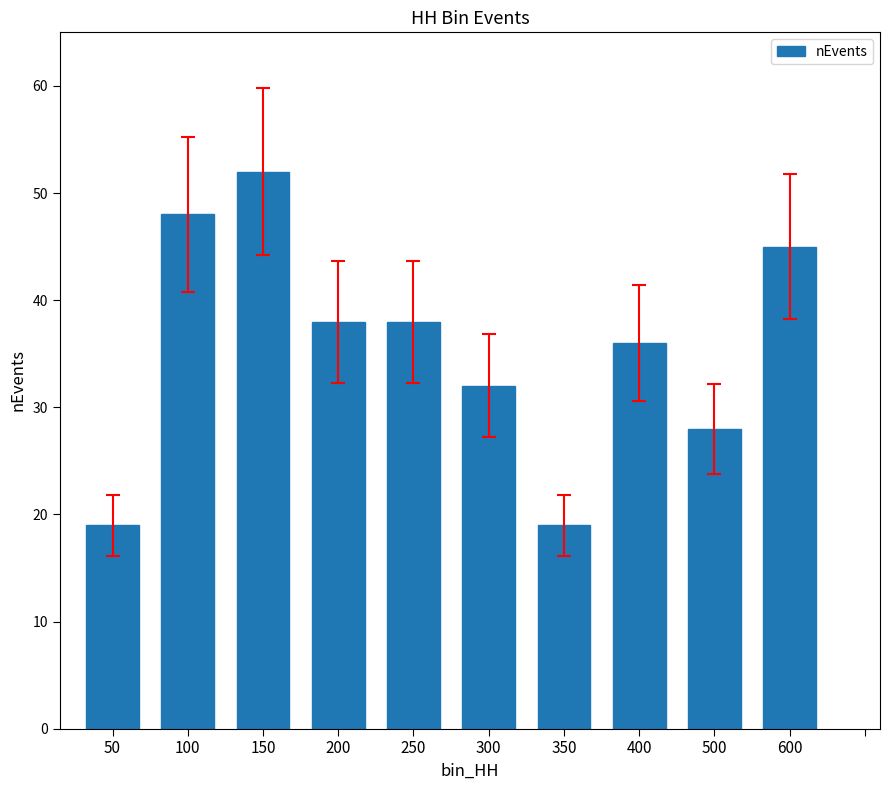

Where is the data nearest to the value 35?

400